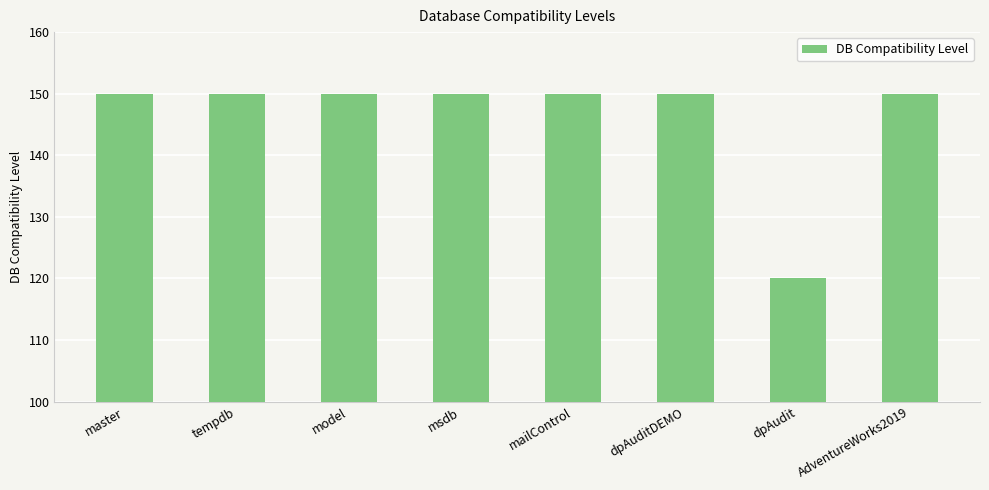

What is the approximate value at dpAudit?

120